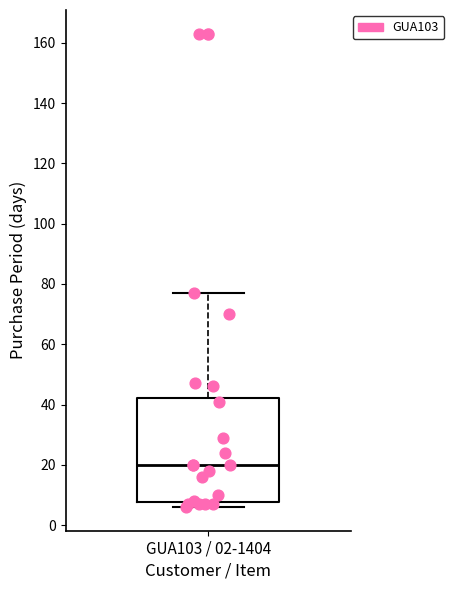

Read this box plot against the y-axis: the position of the median line, the range covered by the box, and the ends of both whiskers. The values are not printed on the chart, so give them approximately, as read against the axis.

median 20, box 8 to 42, whiskers 6 to 78